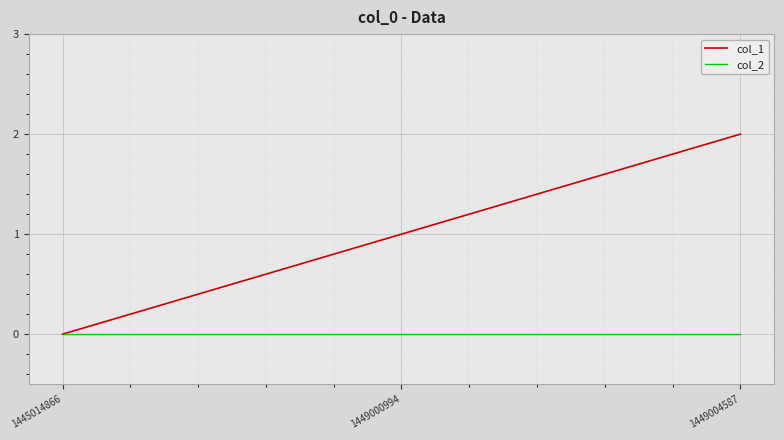

How many lines are shown in the chart?

2